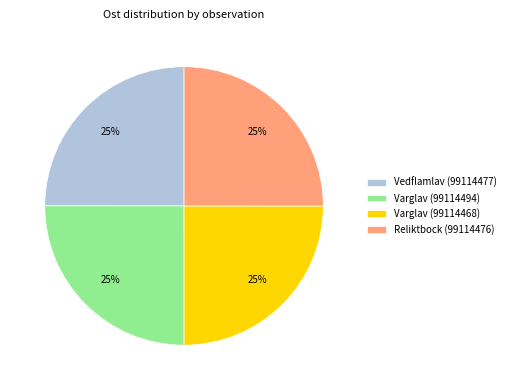

How many slices are in this pie chart?

4